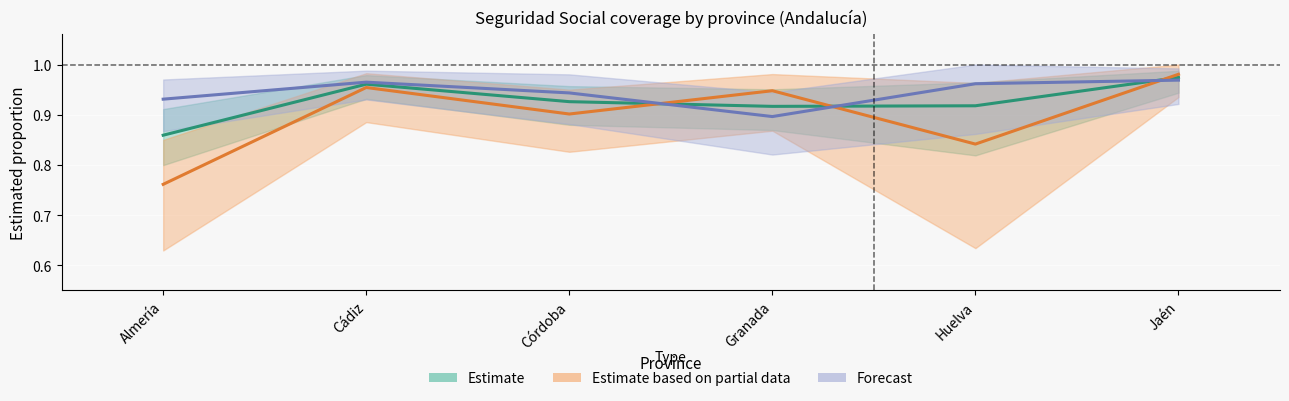

How many intersections are there between Estimate (Total) and Forecast (Mujer)?

3